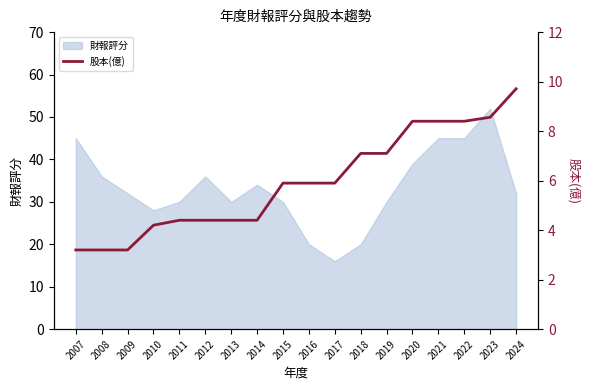

What is the highest value of the 財報評分 series?

52